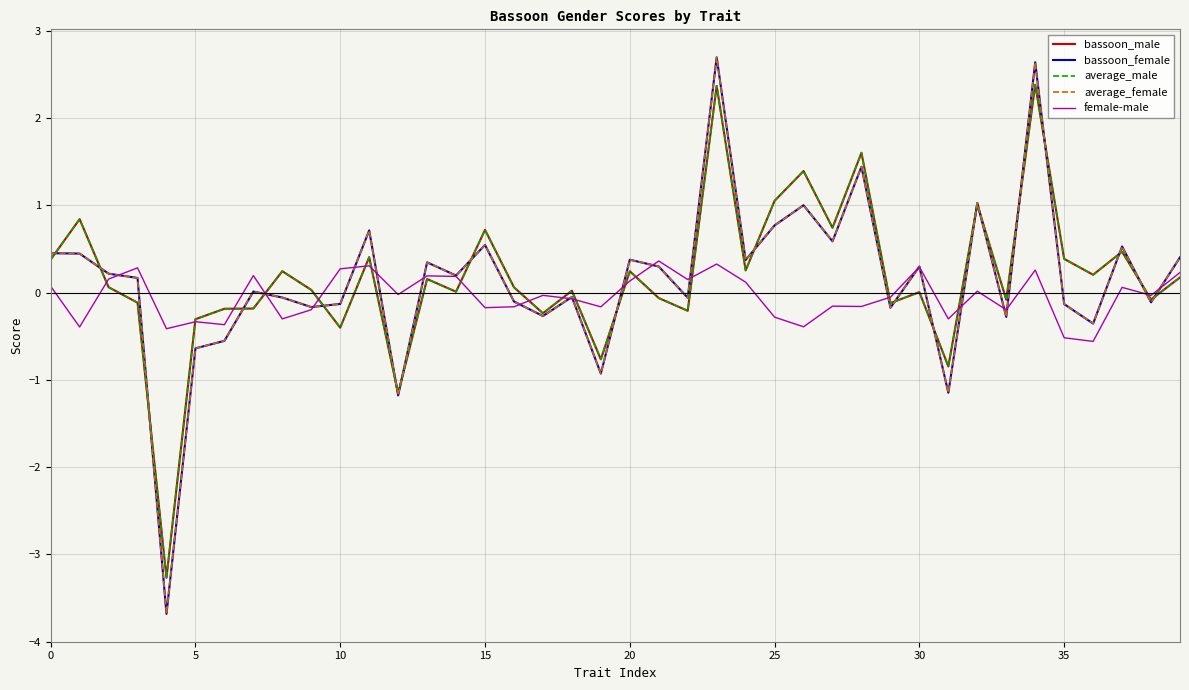

What is the highest value of the bassoon_male series?

2.4